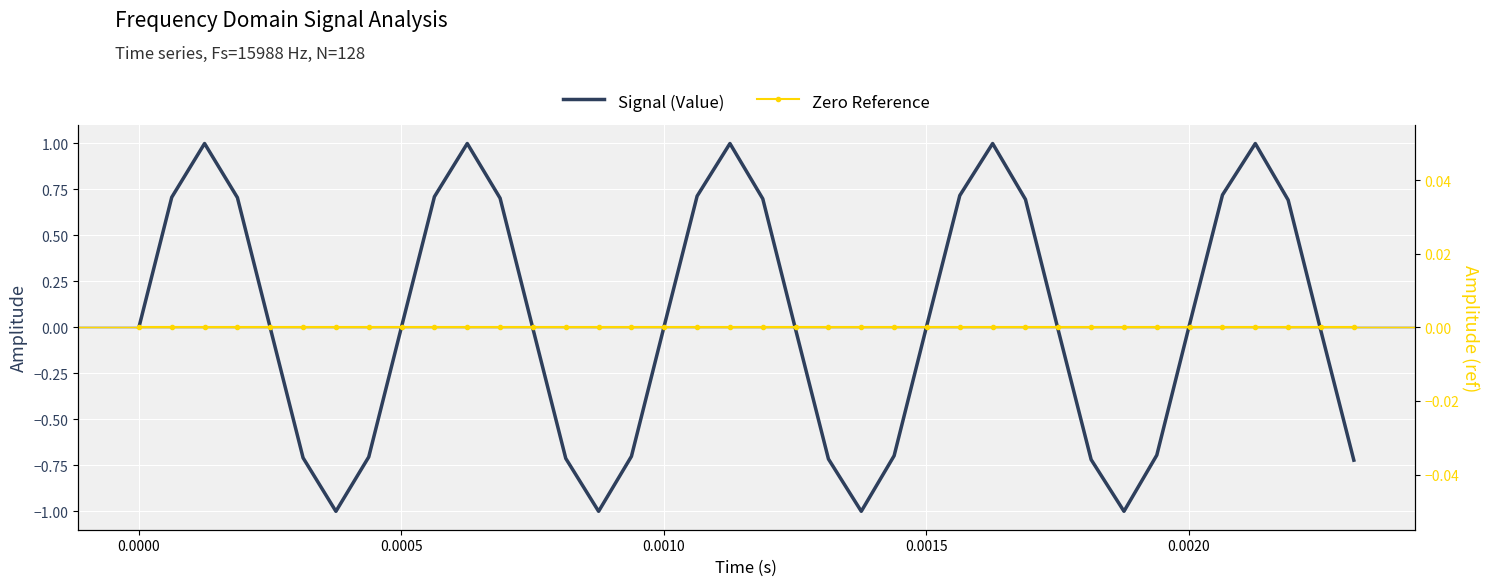

True or false: Signal (Value) has more than 2 interior local peaks.

True